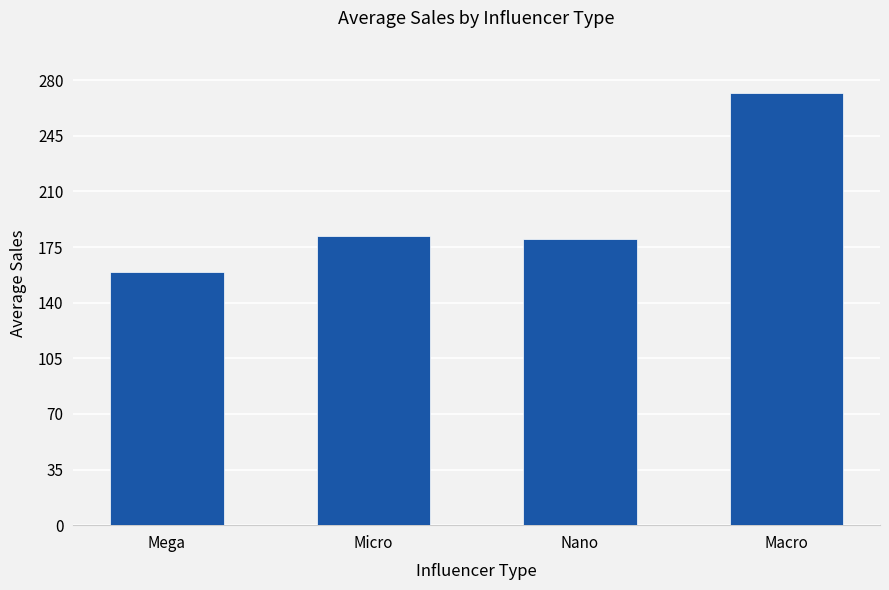

Reading left to right, transcribe all the data shown in this chart.

159.0	182.0	179.9	272.2